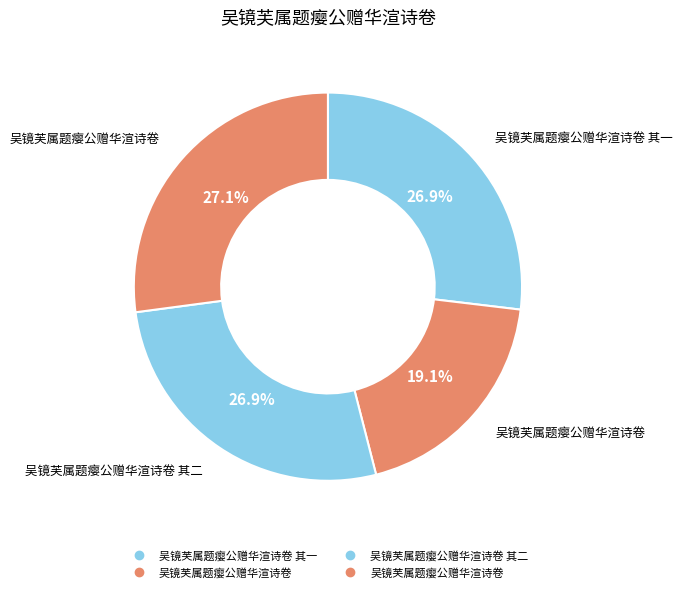

Rank the categories by value from highest to lowest.

吴镜芙属题瘿公赠华渲诗卷, 吴镜芙属题瘿公赠华渲诗卷 其二, 吴镜芙属题瘿公赠华渲诗卷 其一, 吴镜芙属题瘿公赠华渲诗卷